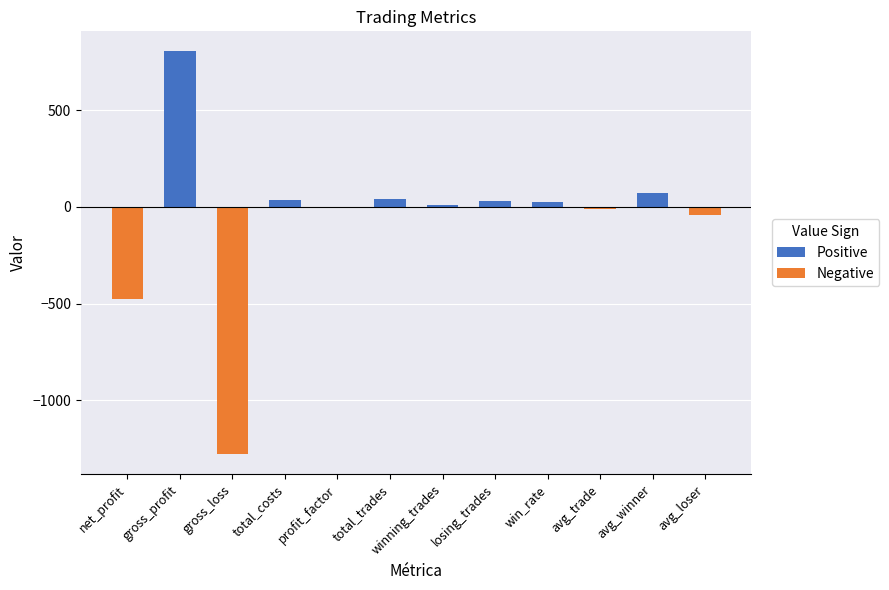

Is it true that Negative equals -184.3 at net_profit?

False